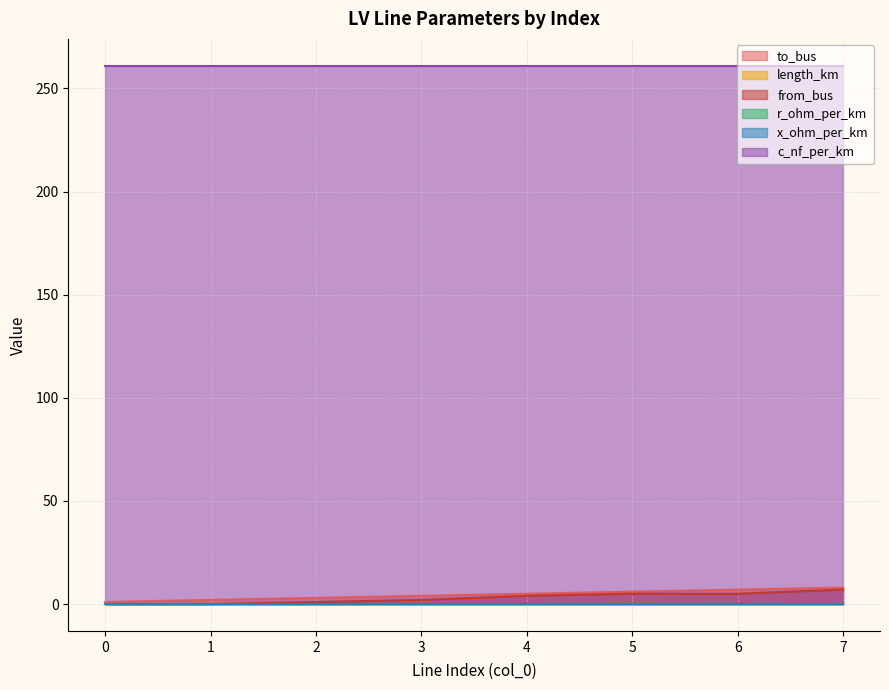

Which category has the highest value across all series?

7